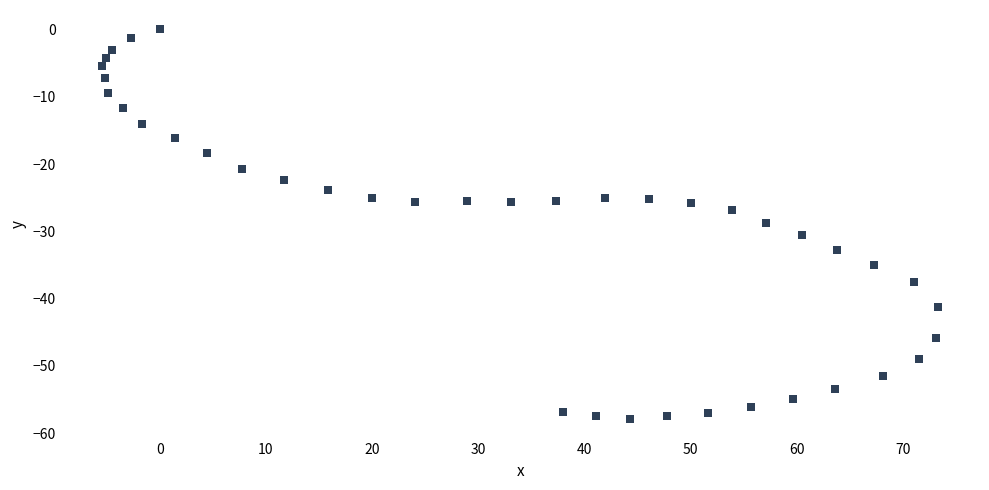

What is the range of X values (max minus min)?

78.7